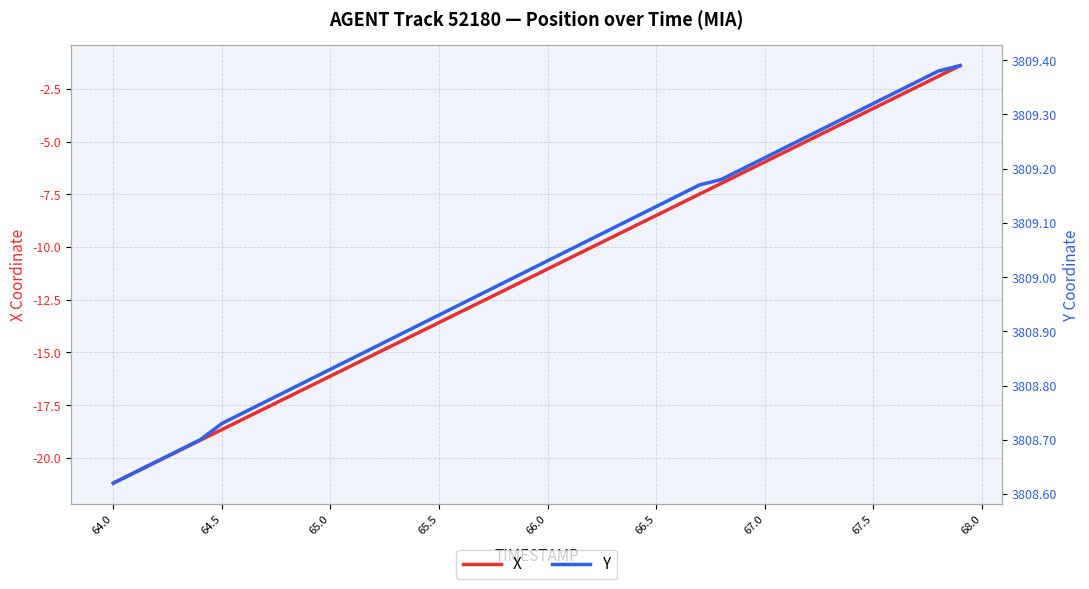

How many values in the Y series exceed 3809?

21